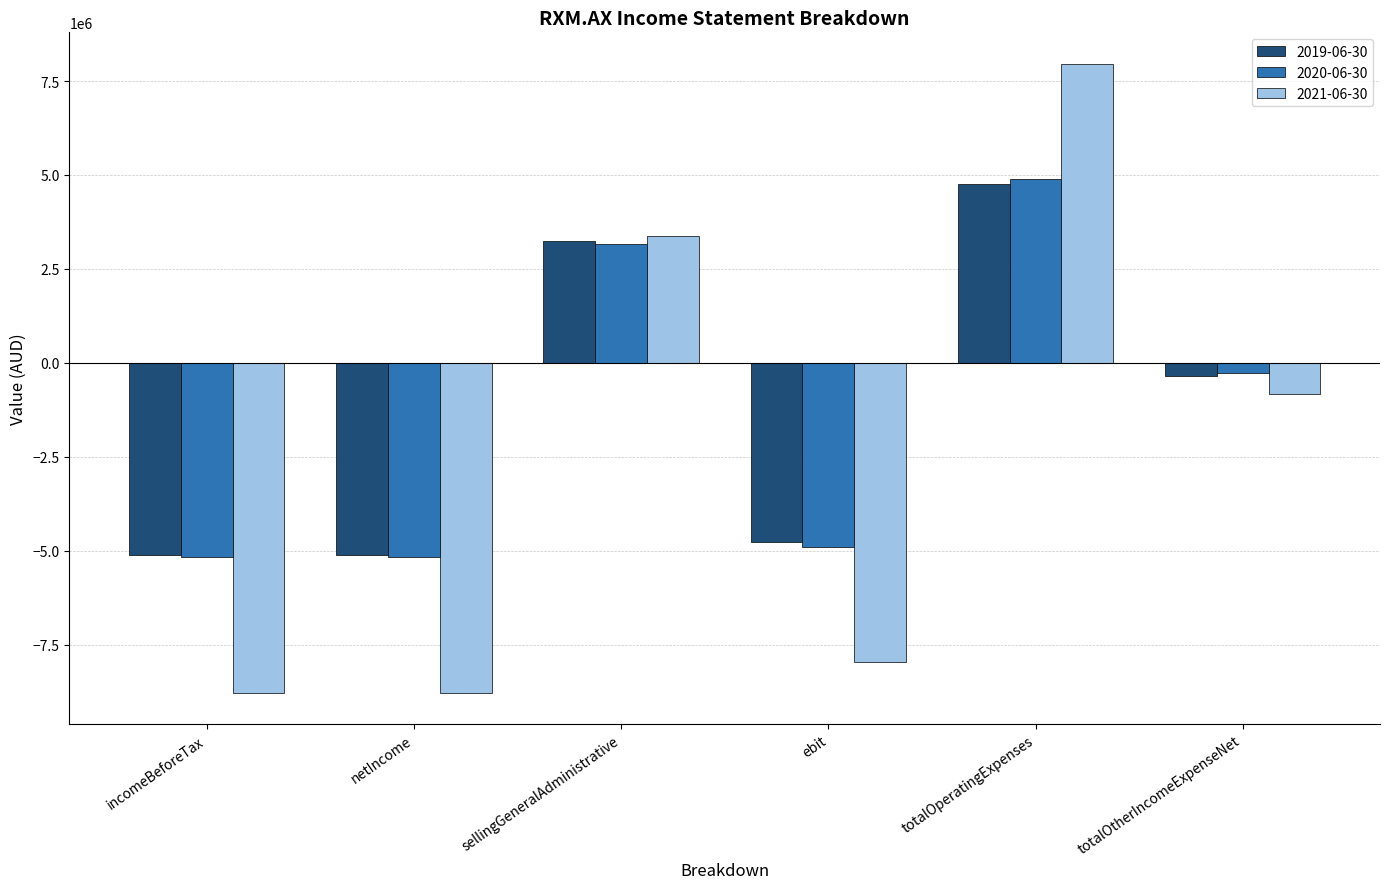

How many bars are there in total?

18